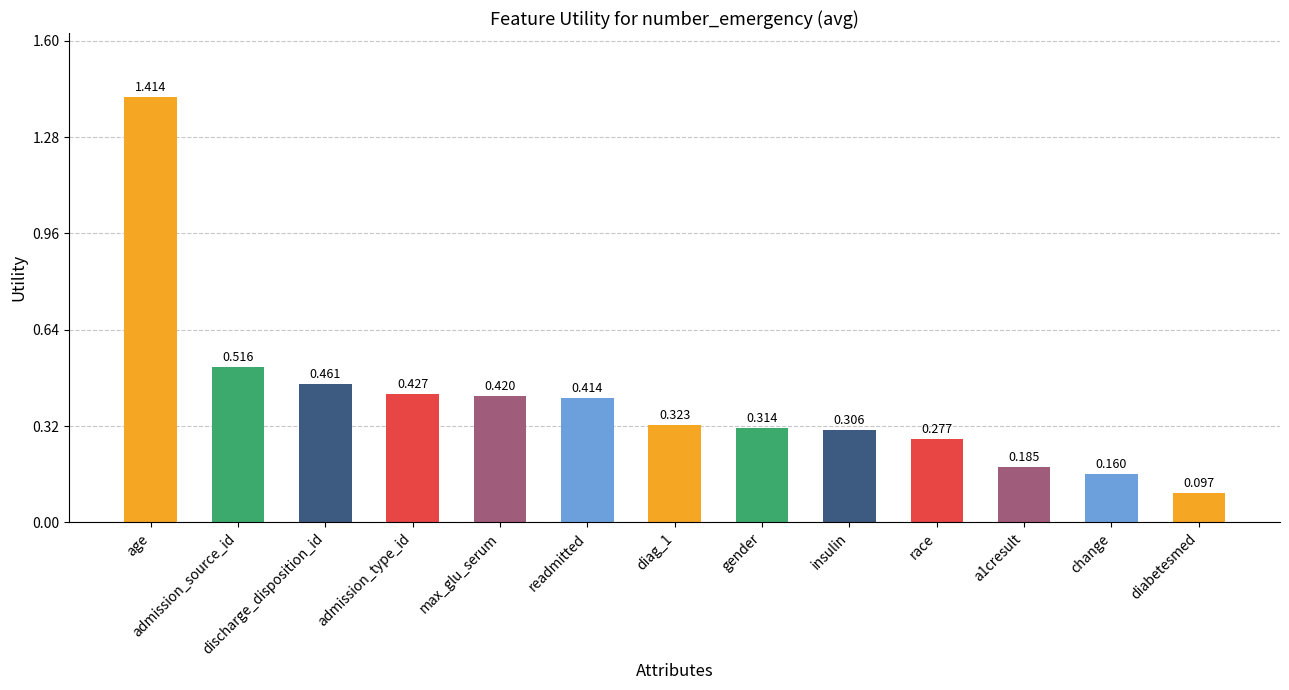

The value at max_glu_serum is 0.7. True or false?

False